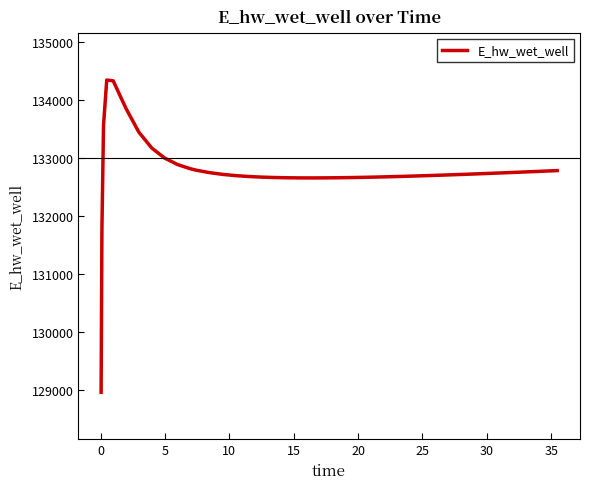

What is the greatest value displayed?

134343.7